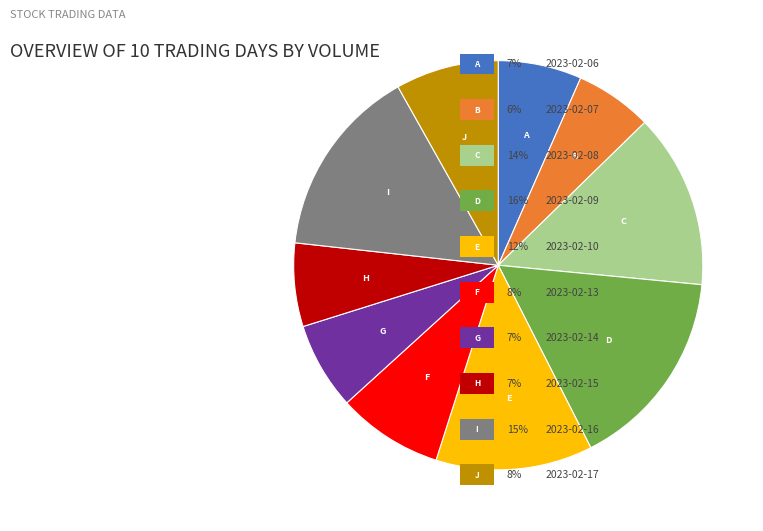

Is there a majority slice in this chart?

No